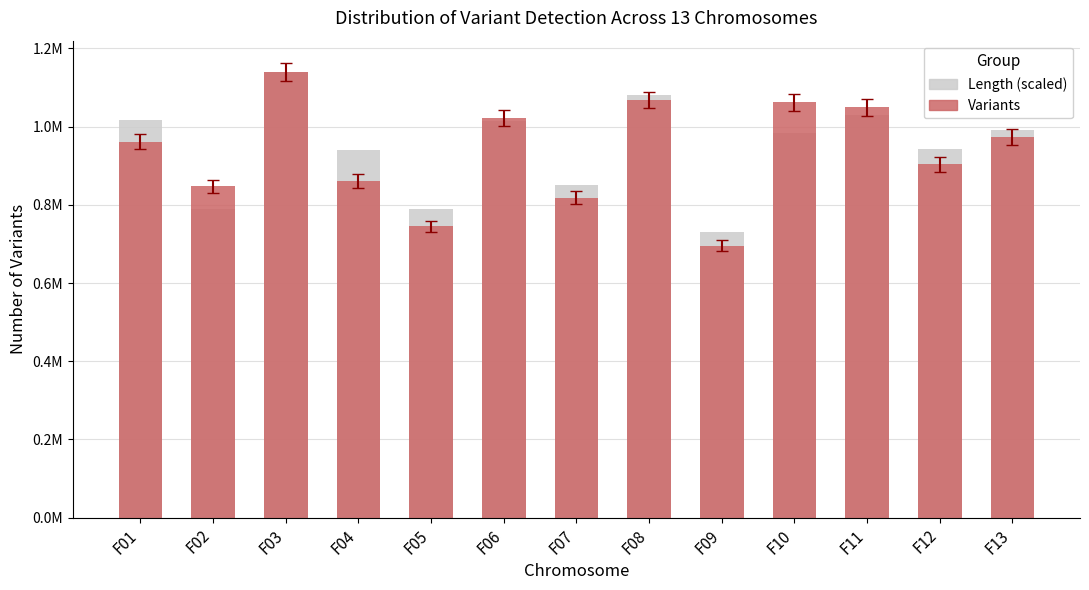

What is the sum of all Length (scaled) values?

12294404.2